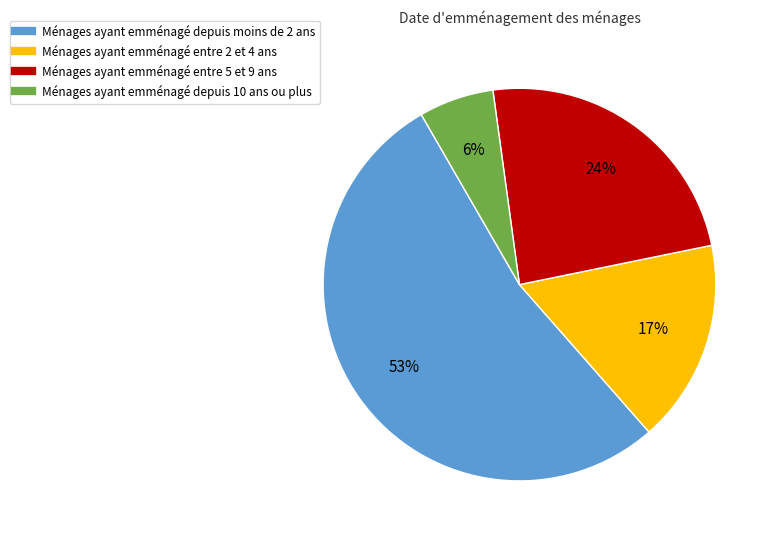

To the nearest percent, what is the difference between the largest and smallest slice percentages?

47%